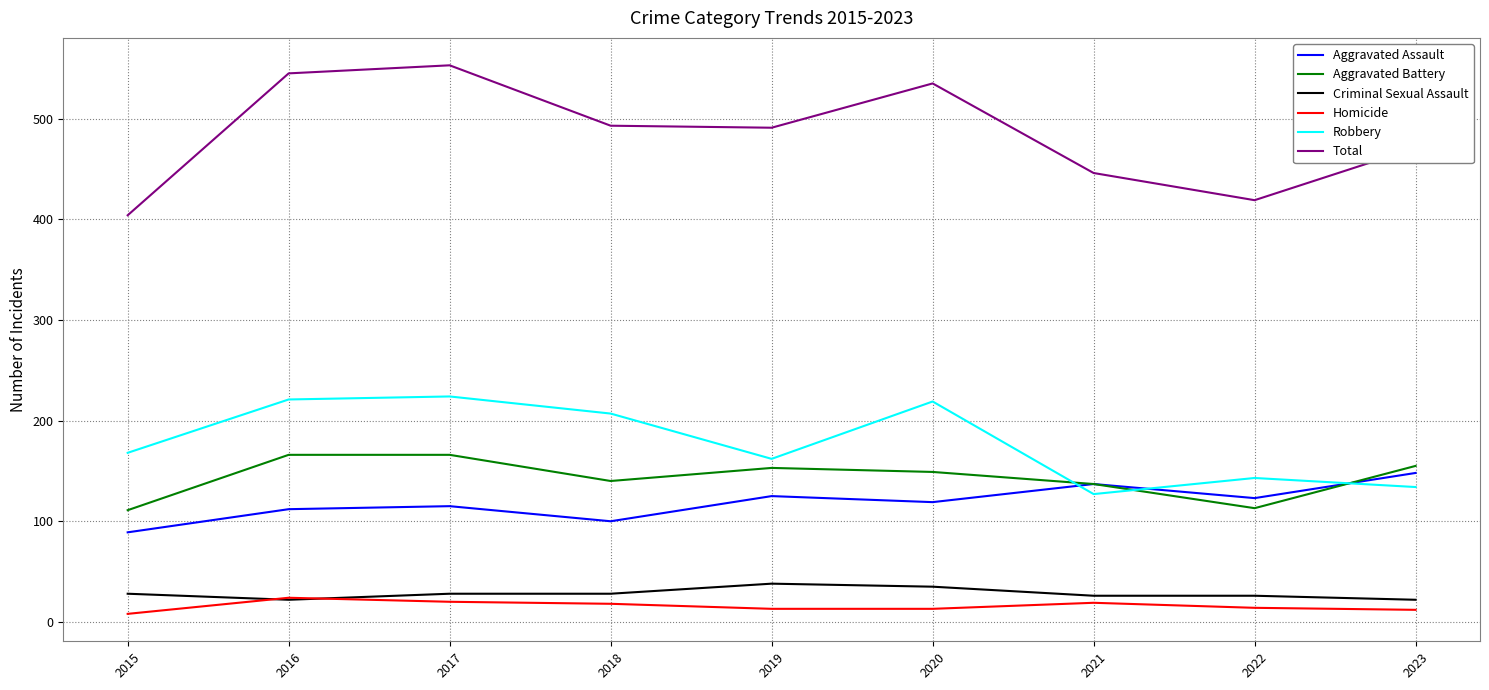

At how many categories does at least one series exceed 458?

6